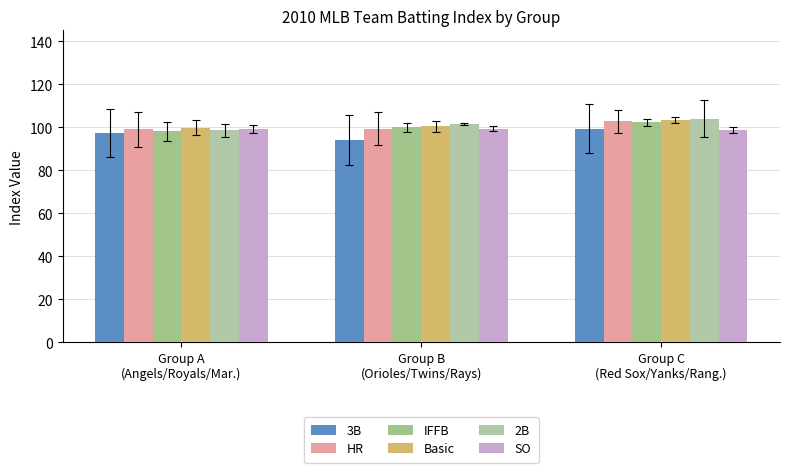

At which label does 3B reach its peak?

Group C
(Red Sox/Yanks/Rang.)